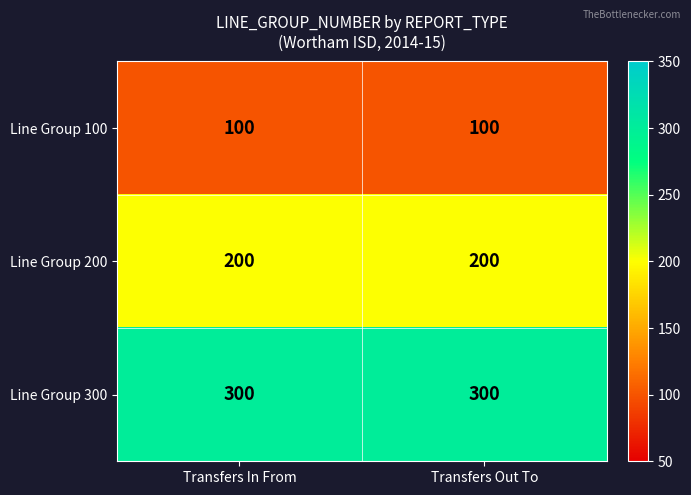

What is the spread (max minus min) of values at Transfers Out To?

200